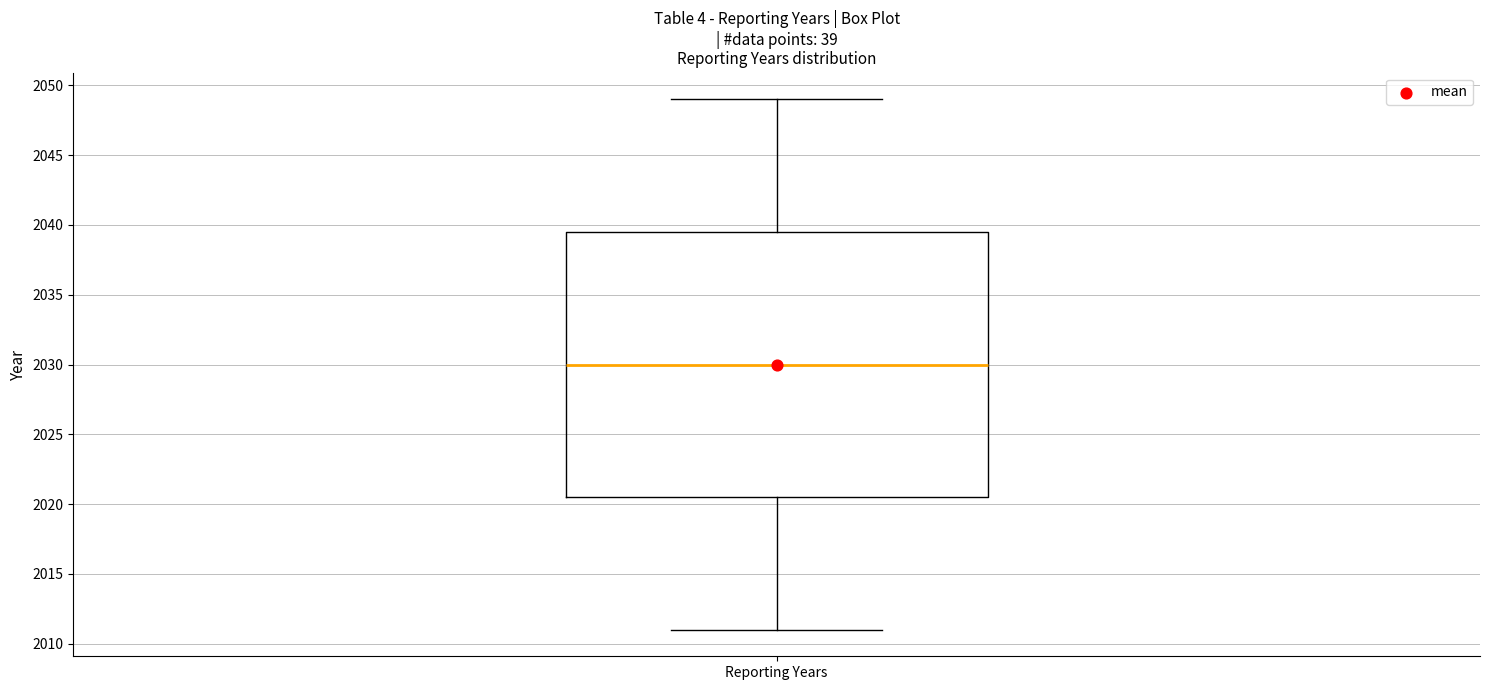

Read this box plot against the y-axis: the position of the median line, the range covered by the box, and the ends of both whiskers. The values are not printed on the chart, so give them approximately, as read against the axis.

median 2030.0, box 2020.5 to 2039.5, whiskers 2011.0 to 2049.0